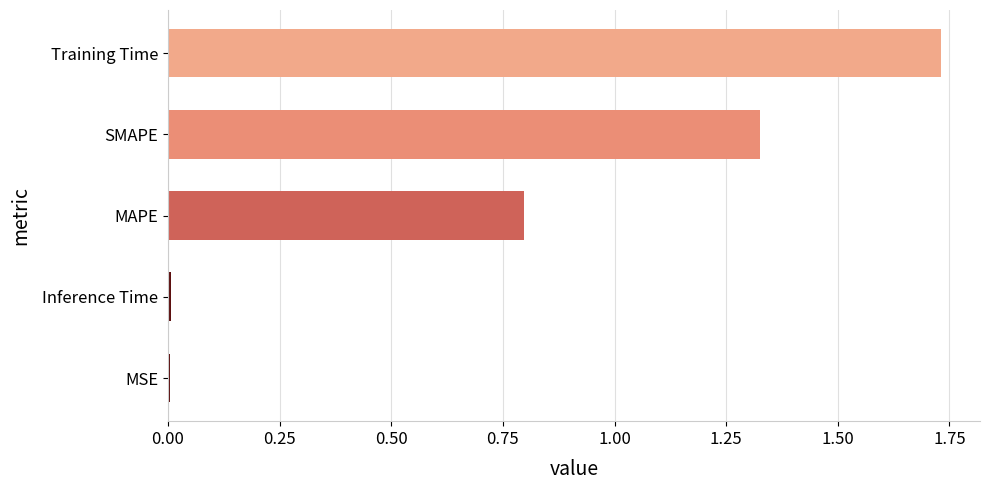

Between SMAPE and Training Time, which is larger?

Training Time